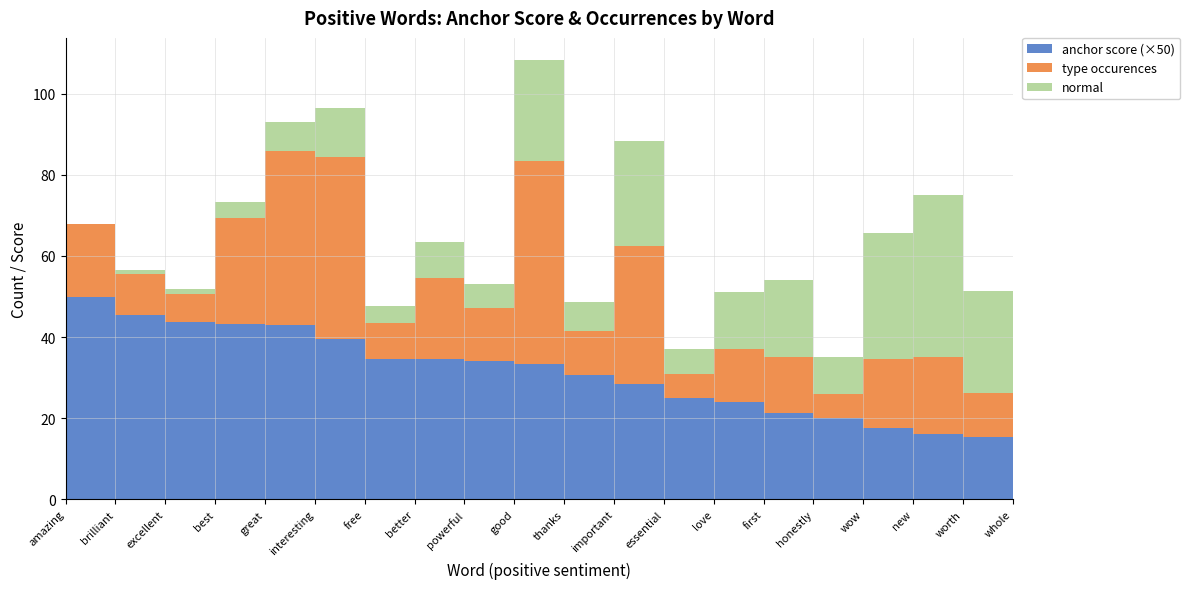

Reading left to right, extract all data points from this chart.

anchor score: 1.0	0.9	0.9	0.9	0.9	0.8	0.7	0.7	0.7	0.7	0.6	0.6	0.5	0.5	0.4	0.4	0.4	0.3	0.3	0.3
type occurences: 18.0	10.0	7.0	26.0	43.0	45.0	9.0	20.0	13.0	50.0	11.0	34.0	6.0	13.0	14.0	6.0	17.0	19.0	11.0	7.0
total occurences: 18.0	10.0	7.0	26.0	43.0	45.0	9.0	20.0	13.0	50.0	11.0	34.0	6.0	13.0	14.0	6.0	17.0	19.0	11.0	7.0
normal: 0.0	1.0	1.0	4.0	7.0	12.0	4.0	9.0	6.0	25.0	7.0	26.0	6.0	14.0	19.0	9.0	31.0	40.0	25.0	19.0